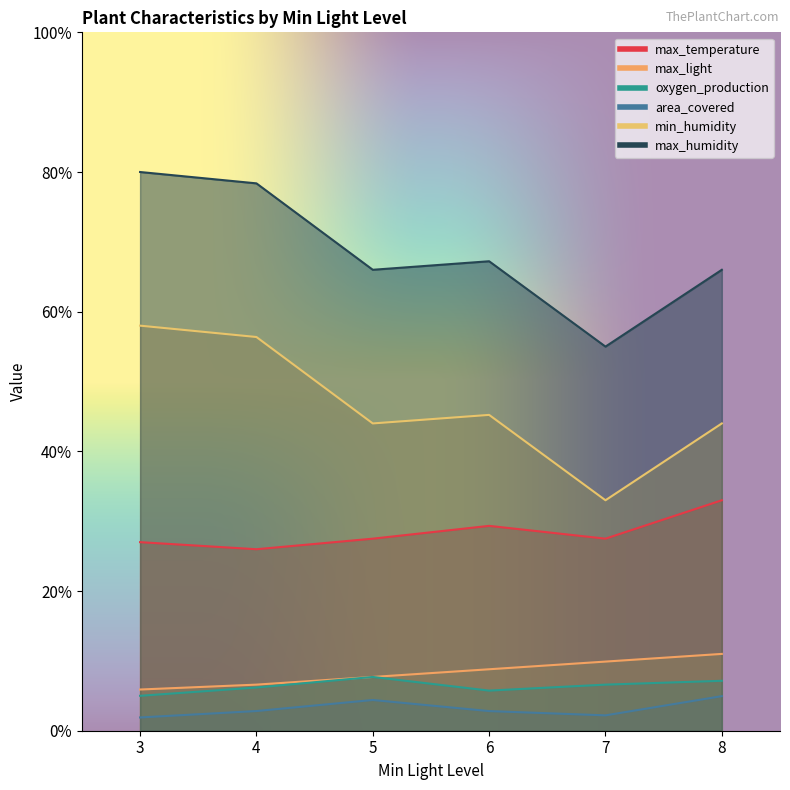

Does the chart have visible grid lines?

No